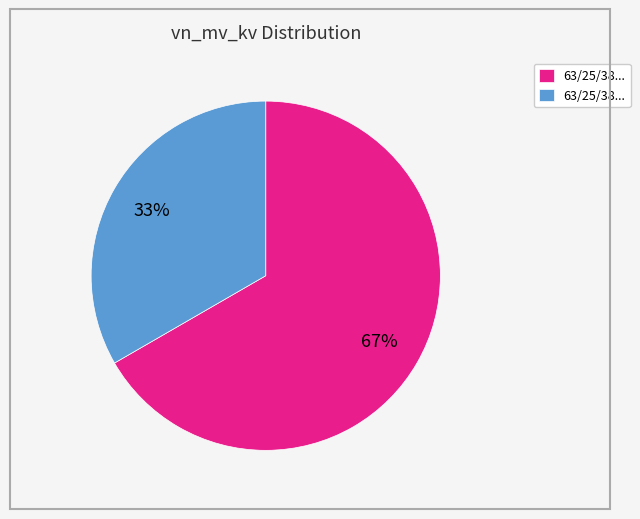

To the nearest percent, what is the average slice percentage?

50%